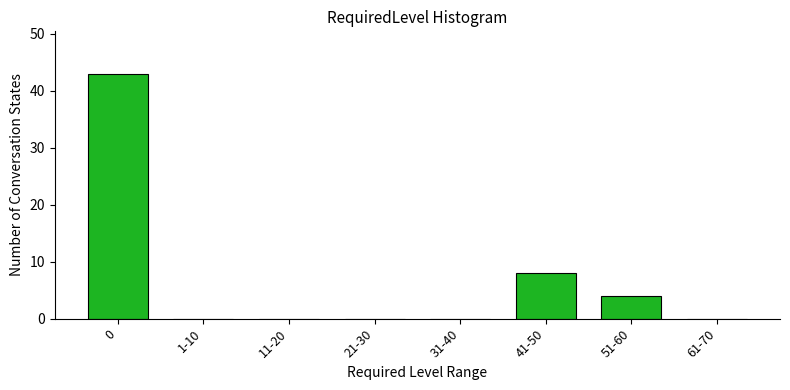

Reading left to right, what are all the values shown in this chart?

0=43	1-10=0	11-20=0	21-30=0	31-40=0	41-50=8	51-60=4	61-70=0